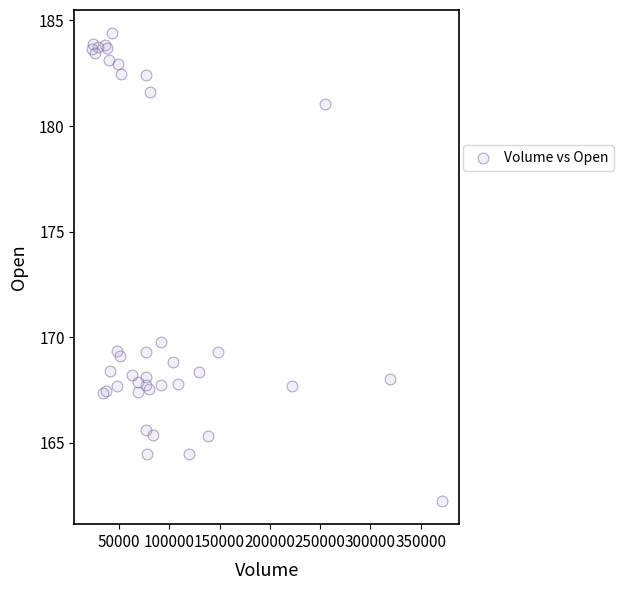

What Y value in the scatter plot is closest to 173?

169.8